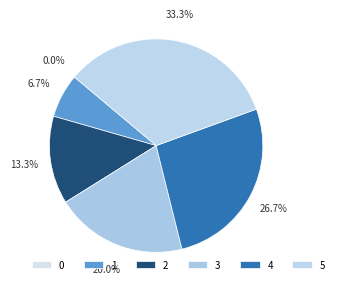

To the nearest percent, what is the average slice percentage?

17%